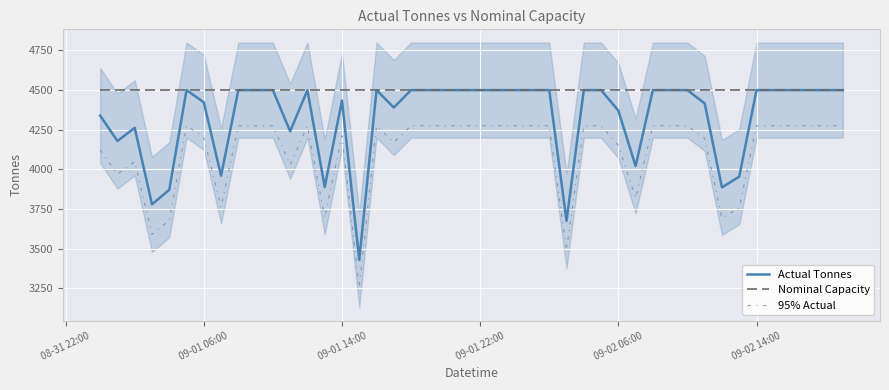

What is the minimum value for Actual Tonnes?

3429.0